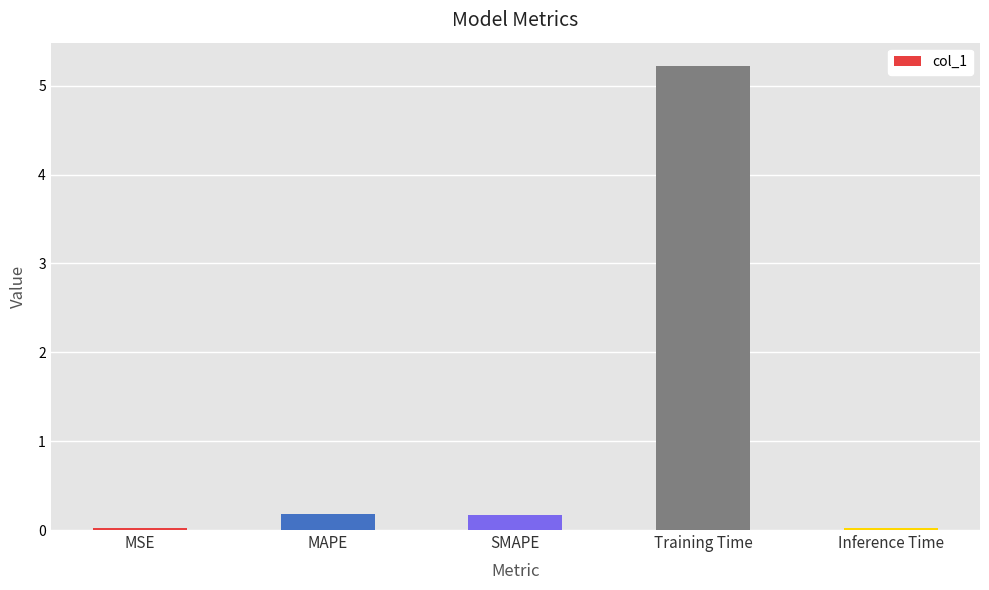

What is the difference between the maximum and minimum values?

5.2